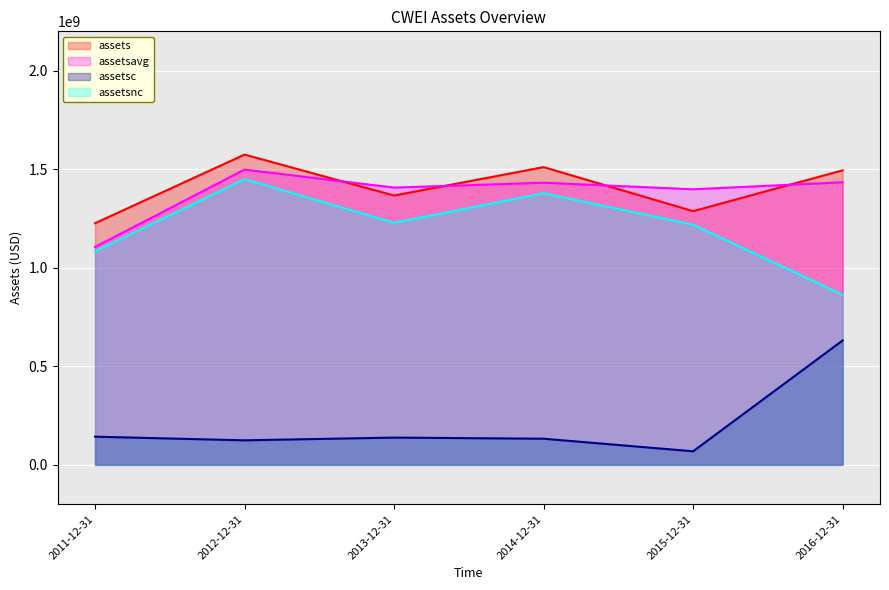

Reading left to right, what are all the values shown in this chart?

assets: 2011-12-31=1226271000	2012-12-31=1574584000	2013-12-31=1366737000	2014-12-31=1510885000	2015-12-31=1287420000	2016-12-31=1494639000
assetsavg: 2011-12-31=1105512000	2012-12-31=1498373250	2013-12-31=1407111000	2014-12-31=1431789000	2015-12-31=1398455000	2016-12-31=1433930500
assetsc: 2011-12-31=142943000	2012-12-31=124470000	2013-12-31=138311000	2014-12-31=132620000	2015-12-31=68805000	2016-12-31=631186000
assetsnc: 2011-12-31=1083328000	2012-12-31=1450114000	2013-12-31=1228426000	2014-12-31=1378265000	2015-12-31=1218615000	2016-12-31=863453000